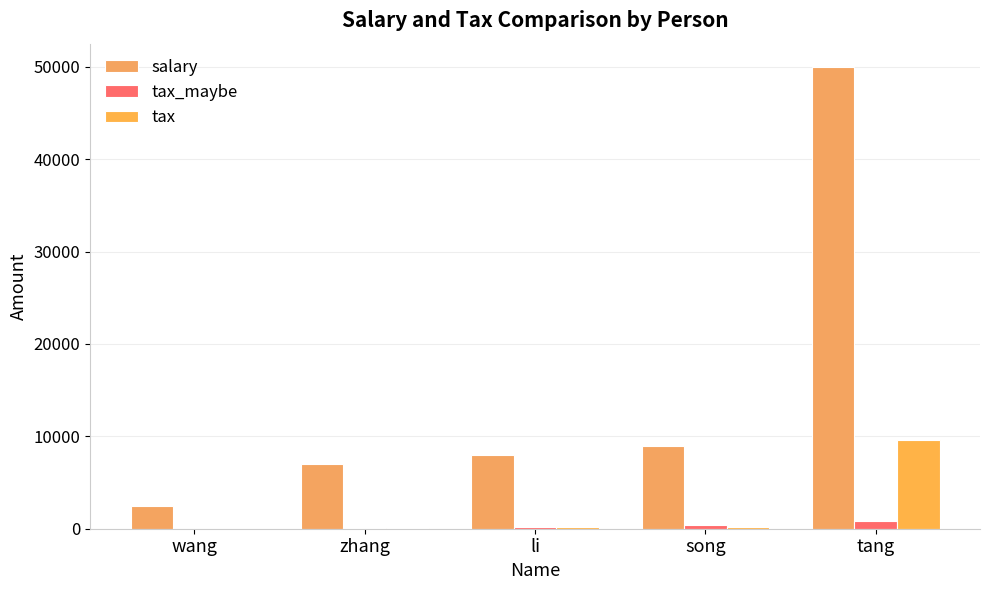

Between zhang and song, which series saw the biggest shift?

salary